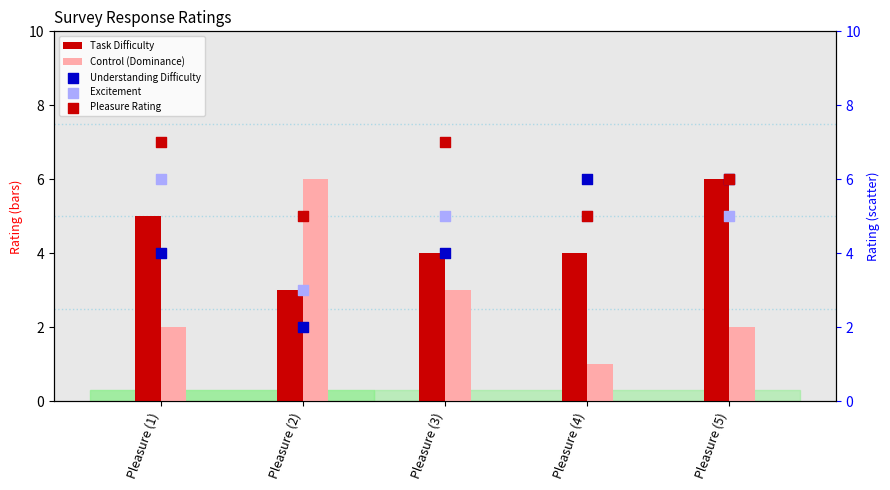

Which series contains the highest Y value?

Pleasure Rating